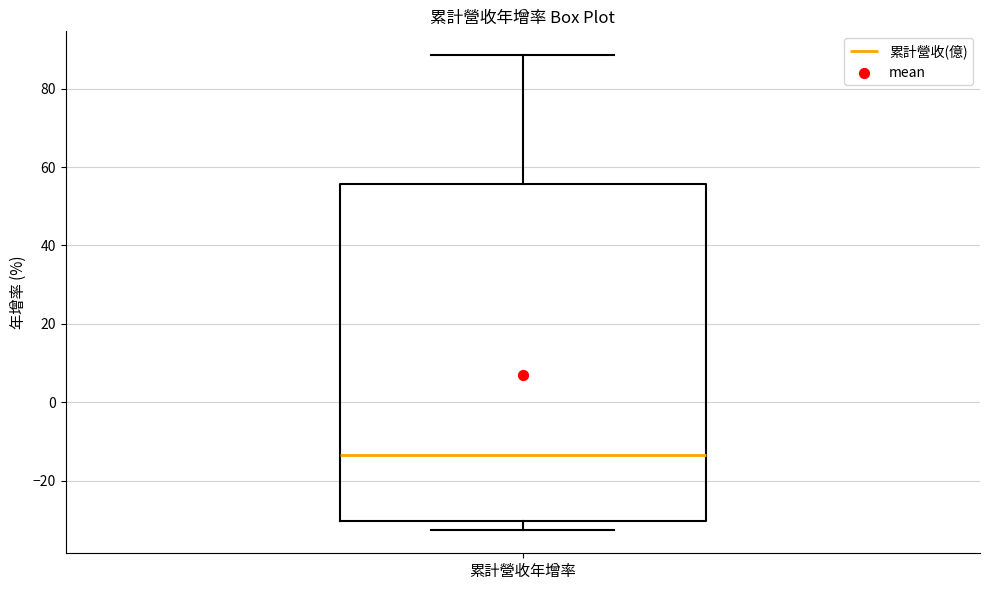

Transcribe this box plot: give where the median line is, the range the box spans, and where the two whiskers end, as read against the y-axis. The values are not printed on the chart, so give them approximately, as read against the axis.

median -14, box -30 to 56, whiskers -32 to 88